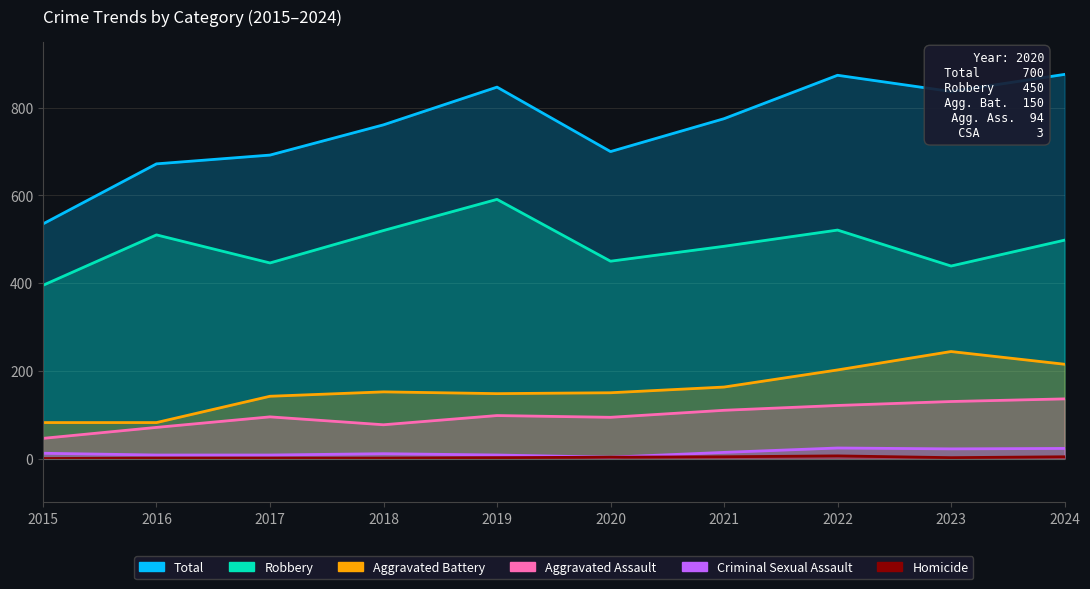

Where is the first local maximum for Total?

2019